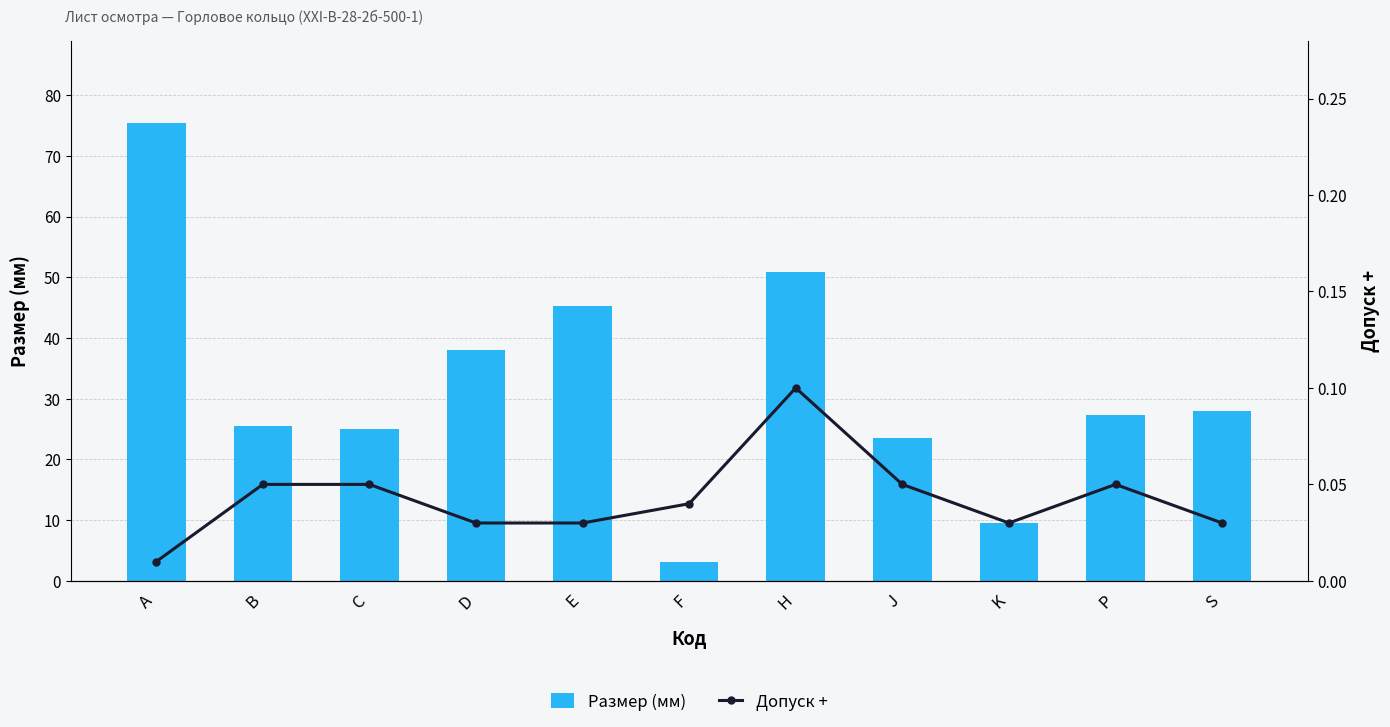

How many values in the Размер (мм) series are below 27?

5